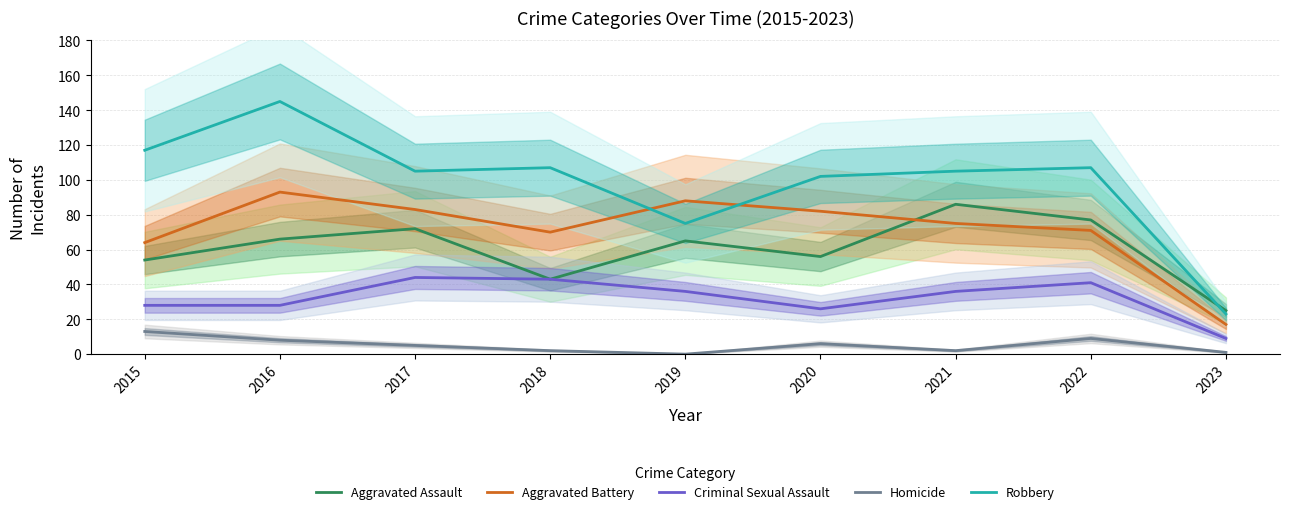

What is the total value across all series at 2020?

272